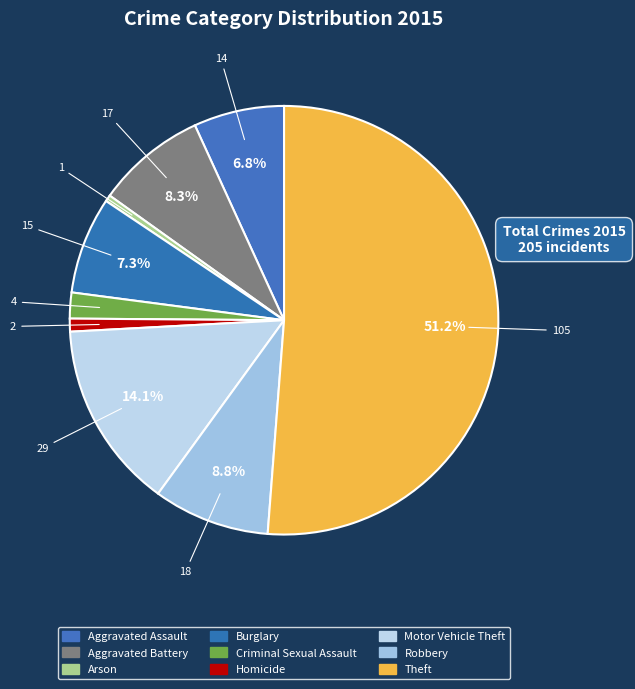

What is the change in value from Burglary to Homicide?

-13